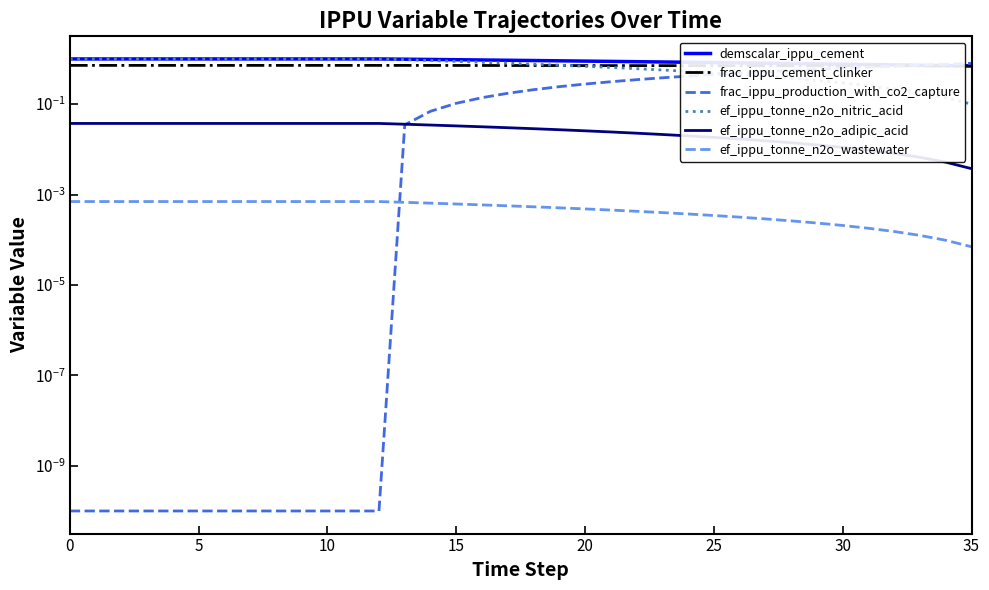

Rank the series by their maximum value, from highest to lowest.

demscalar_ippu_cement, ef_ippu_tonne_n2o_nitric_acid, frac_ippu_production_with_co2_capture, frac_ippu_cement_clinker, ef_ippu_tonne_n2o_adipic_acid, ef_ippu_tonne_n2o_wastewater